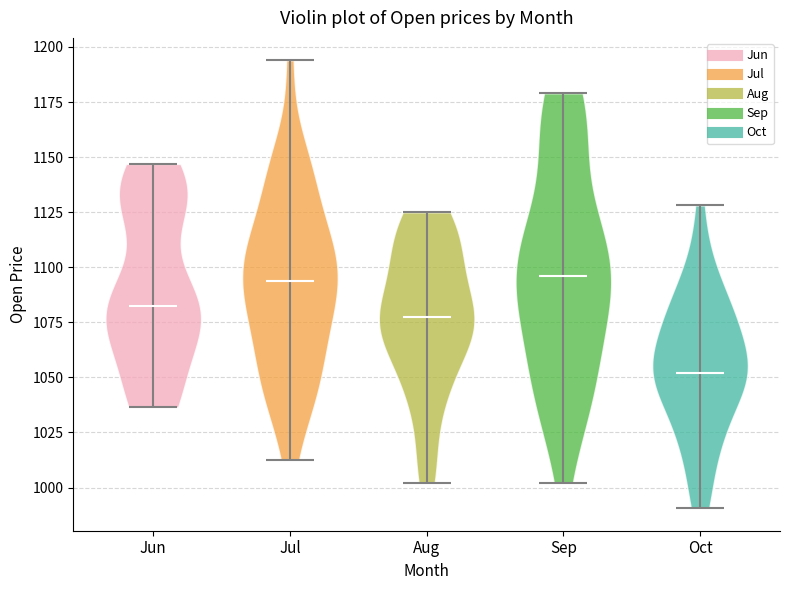

Reading left to right, read every violin against the y-axis: where its median line is, and the lowest and highest points it reaches. The values are not printed on the chart, so give them approximately, as read against the axis.

Jun: median line 1085, lowest point 1035, highest point 1145
Jul: median line 1095, lowest point 1010, highest point 1195
Aug: median line 1075, lowest point 1000, highest point 1125
Sep: median line 1095, lowest point 1000, highest point 1180
Oct: median line 1050, lowest point 990, highest point 1130